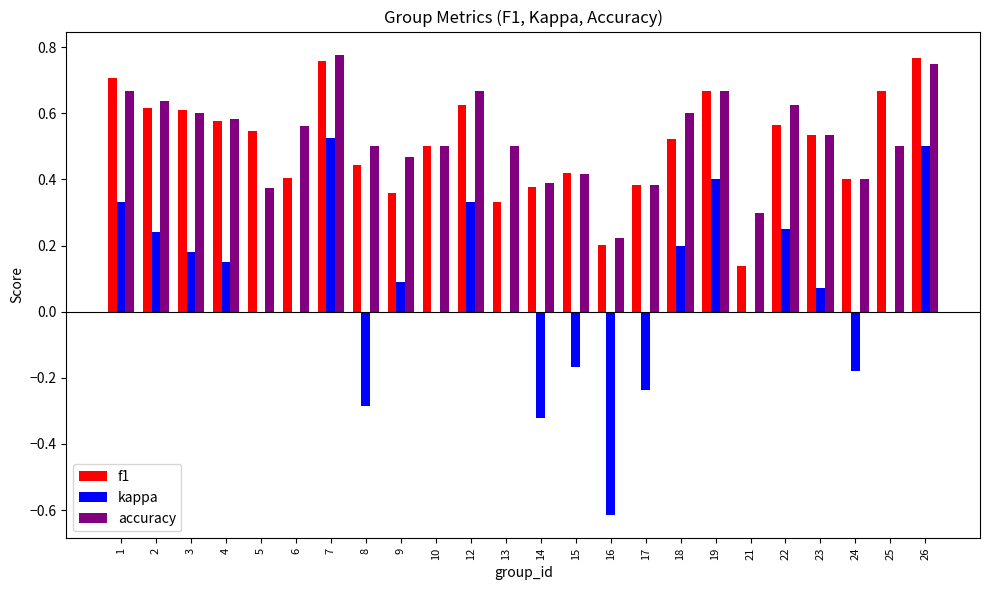

Is the value of f1 at 14 greater than the value of accuracy at 12?

No